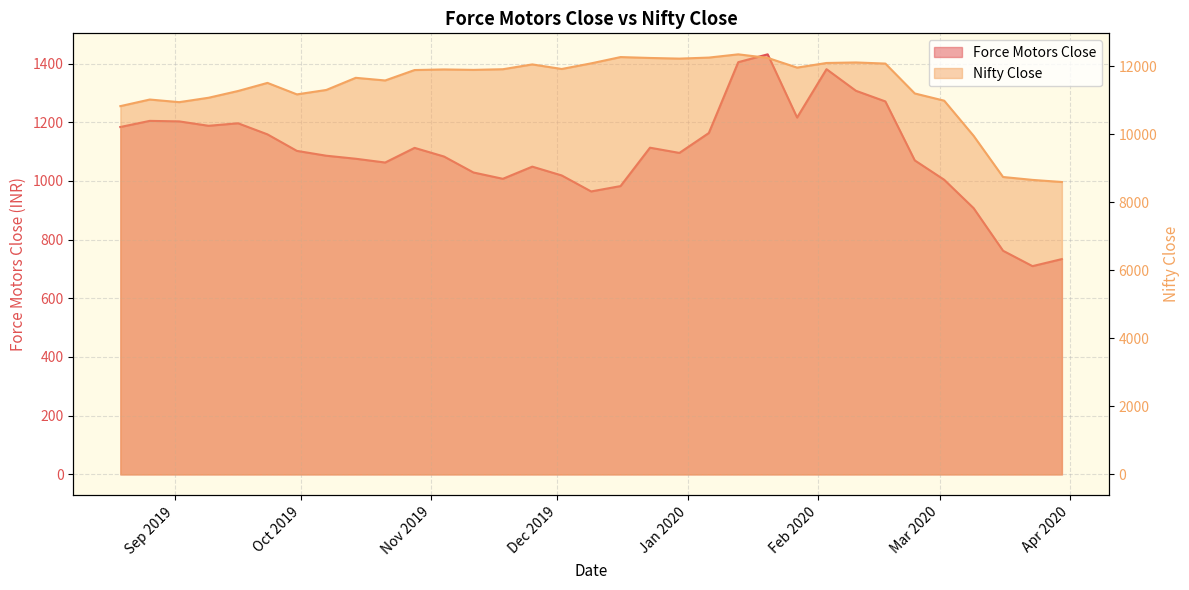

What is the average value of the Force Motors Close series?

1099.2